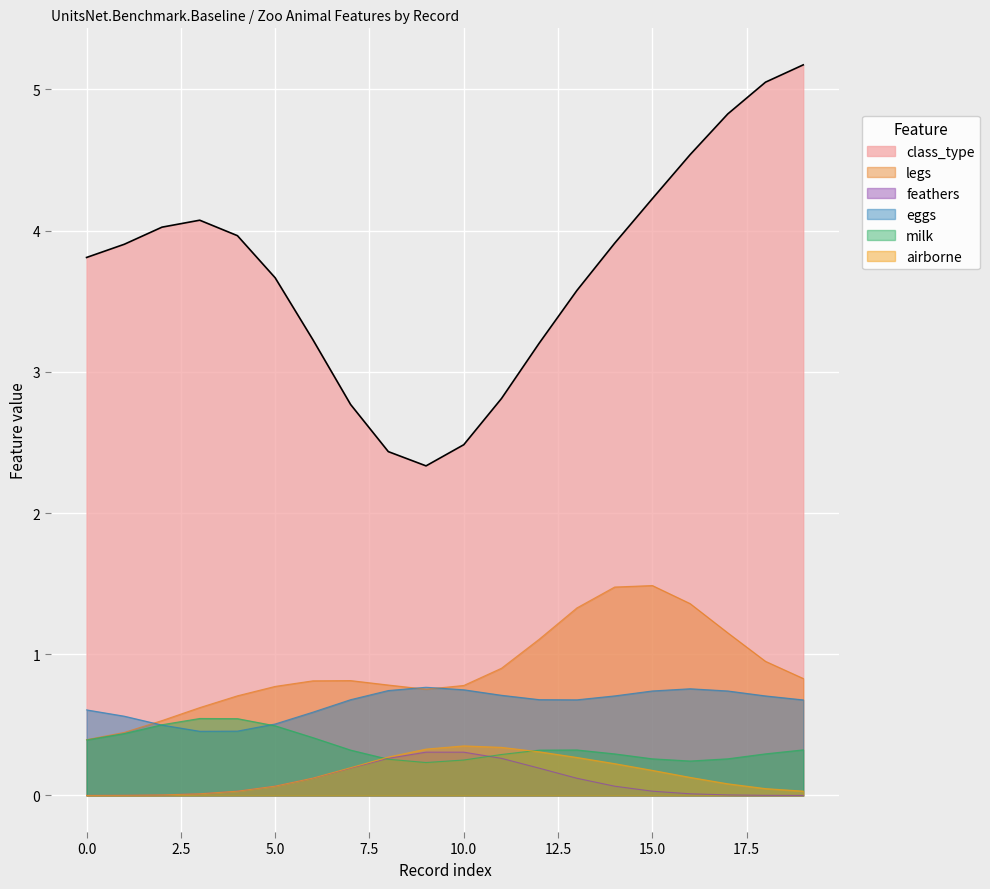

Which series has the largest range (max minus min)?

class_type